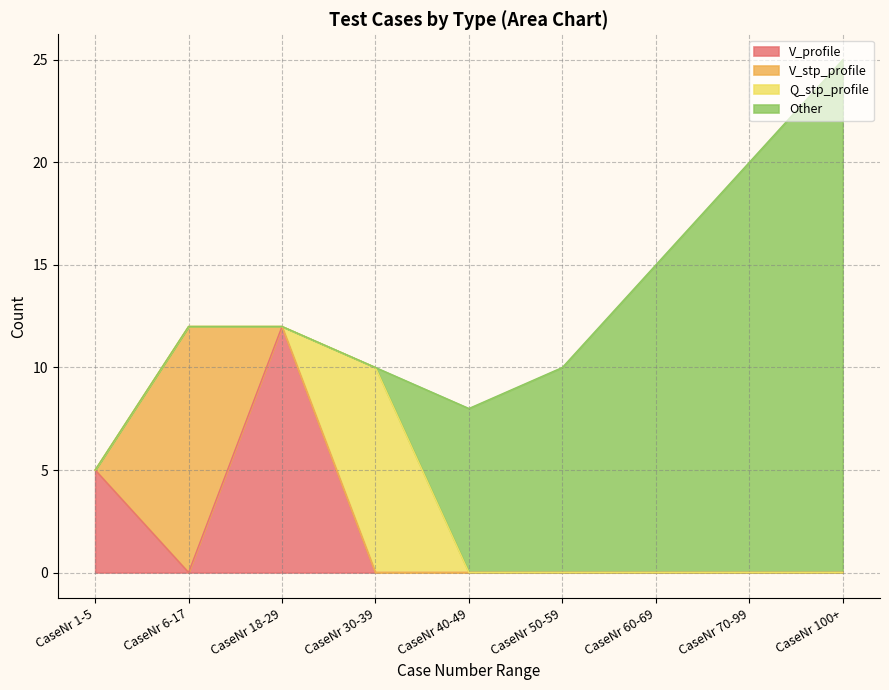

At which category is the sum across all series the highest?

CaseNr 100+